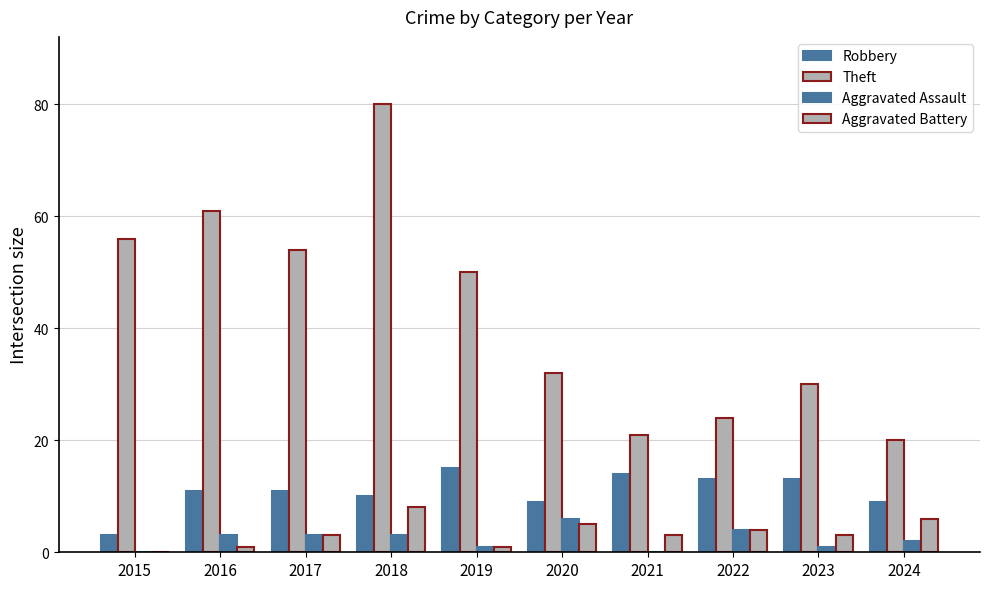

How many series are shown in this chart?

4